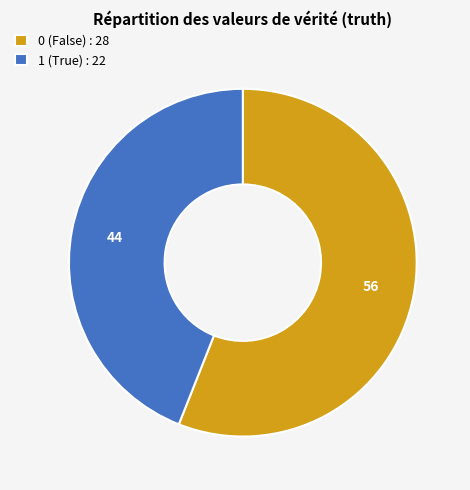

Do 0 (False) : 28 and 1 (True) : 22 together represent more than half of the pie?

Yes